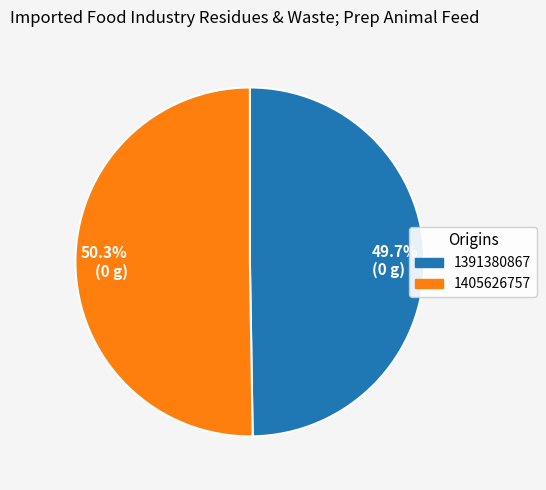

What is the ratio of the value at 49.7% (0 g) to the value at 50.3% (0 g)?

1.0